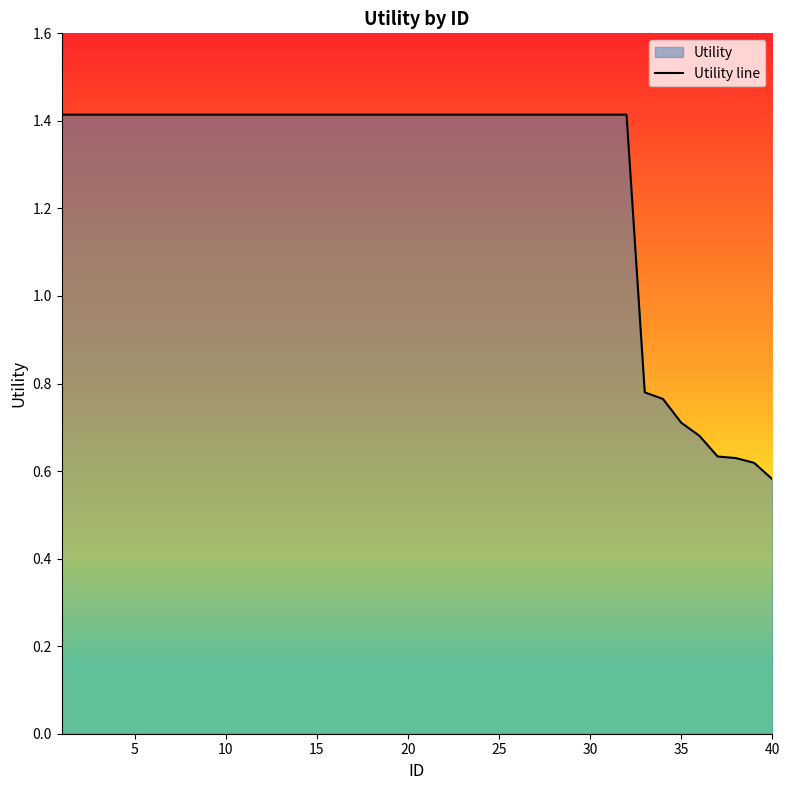

Does the chart display data point markers on the line(s)?

No